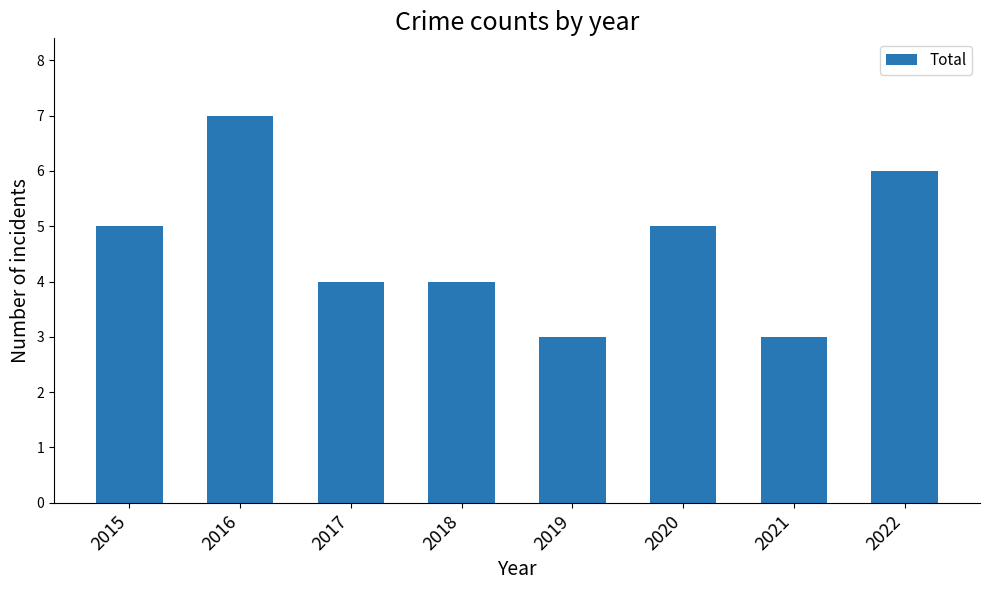

Approximately how many times larger is the value at 2016 compared to 2022?

1.2